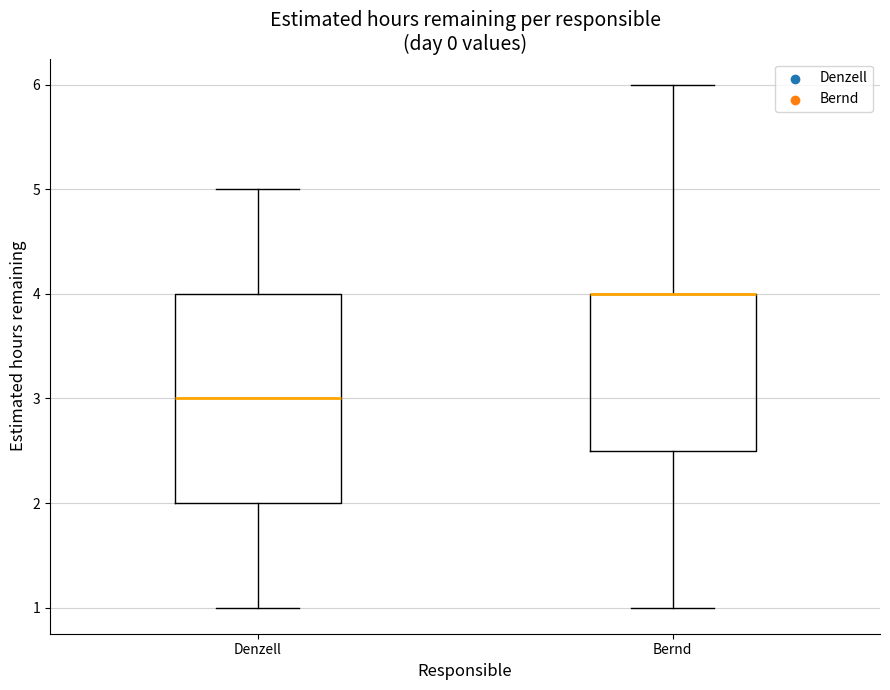

Reading left to right, read every box against the y-axis: the position of its median line, the range the box covers, and the ends of its whiskers. The values are not printed on the chart, so give them approximately, as read against the axis.

Denzell: median 3.0, box 2.0 to 4.0, whiskers 1.0 to 5.0
Bernd: median 4.0 (drawn on the box's upper edge), box 2.5 to 4.0, whiskers 1.0 to 6.0